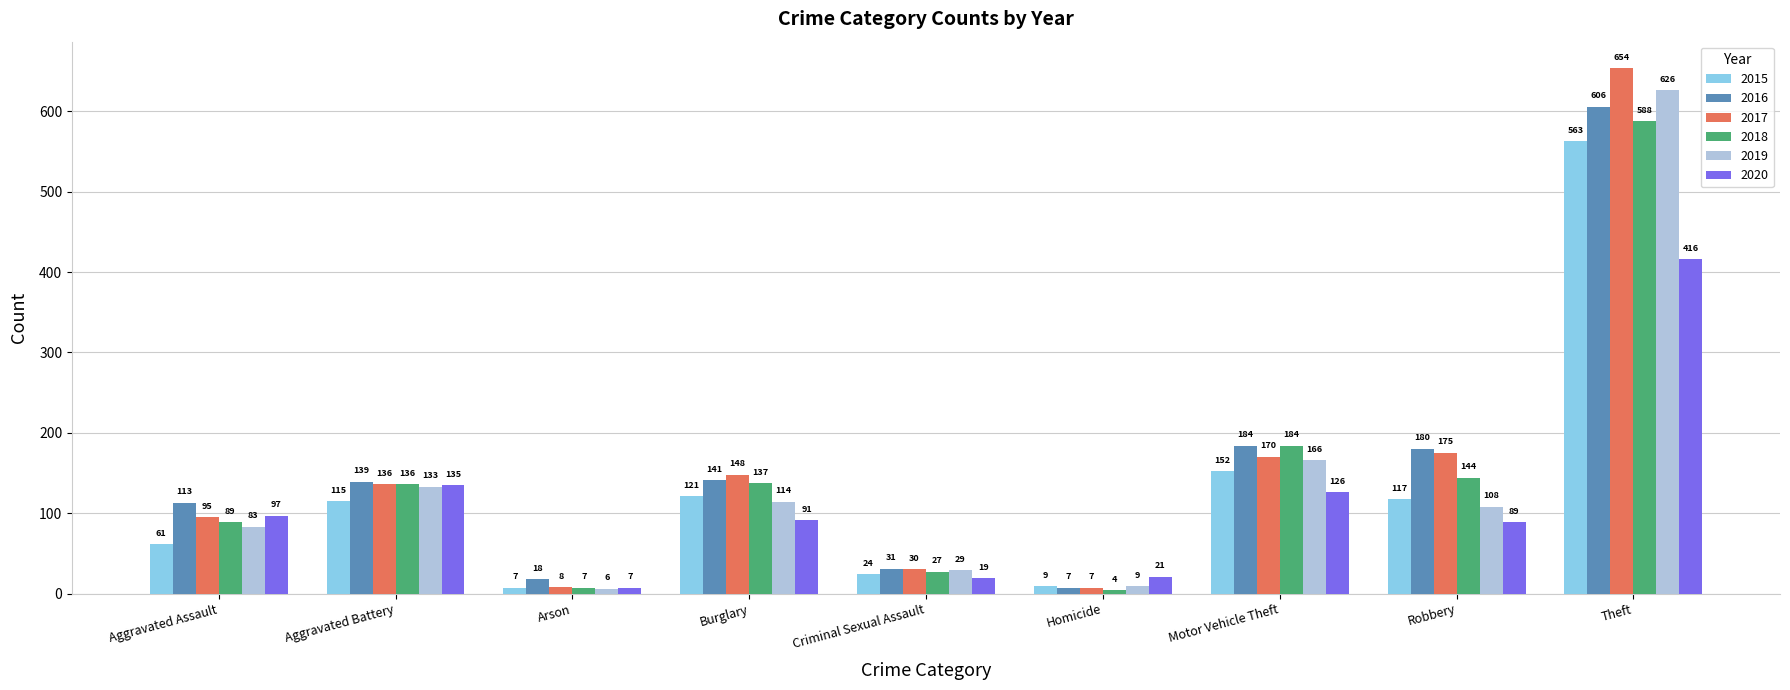

The 2019 series shows 9 at Homicide. True or false?

True